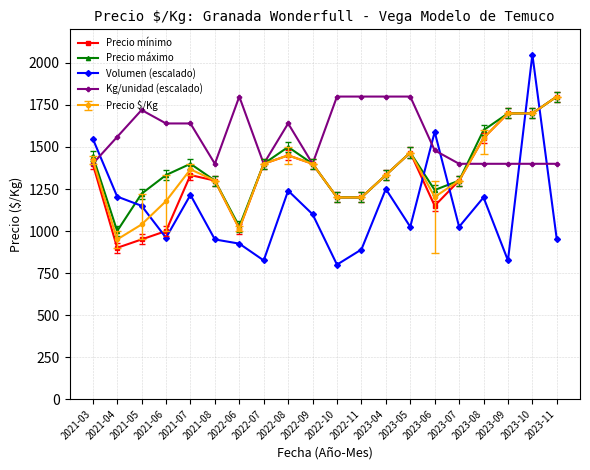

What is the total value across all series at 2021-04?

5615